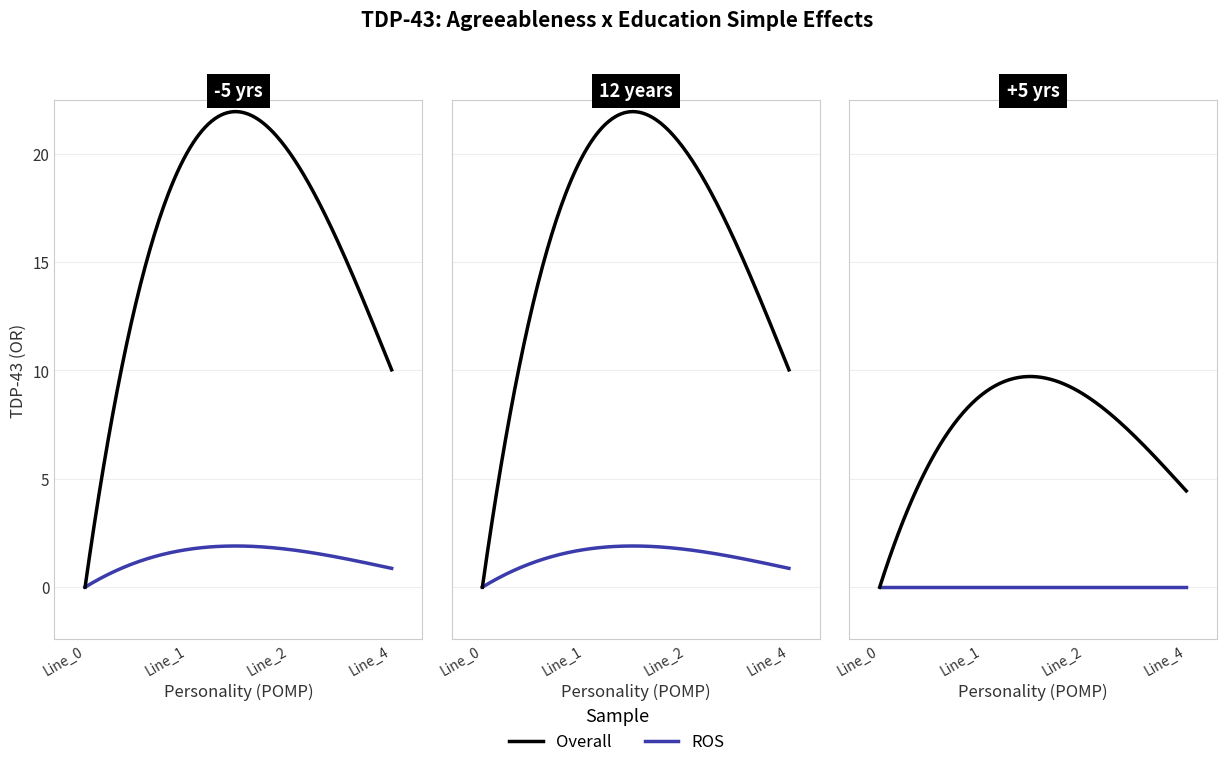

Which category has the lowest value in the pf_skss_c_from_mw series?

Line_0